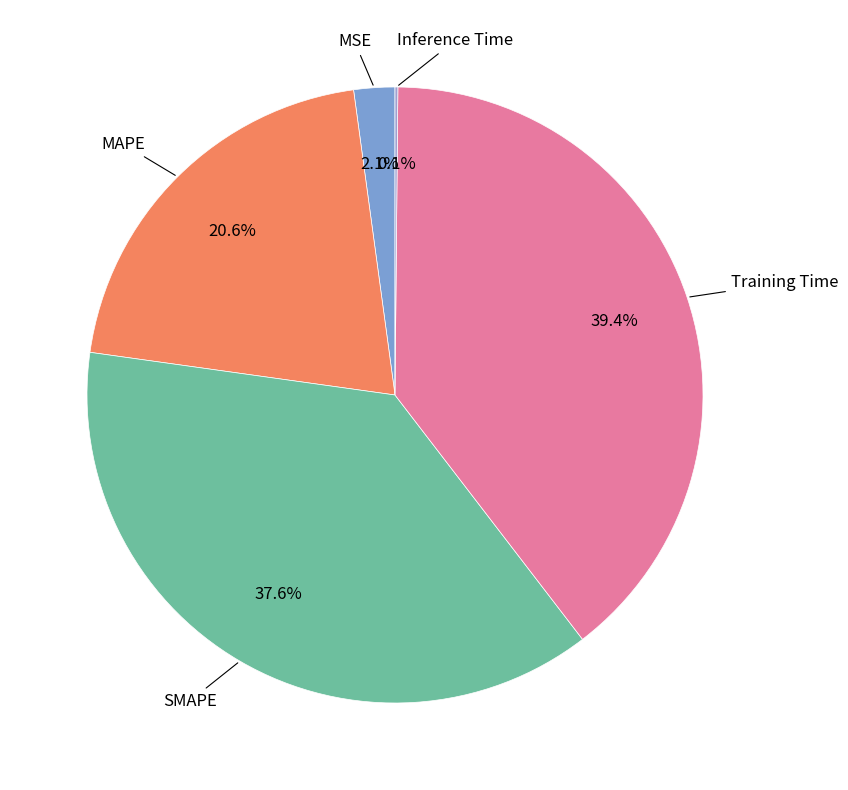

Does MSE represent more than half of the total?

No